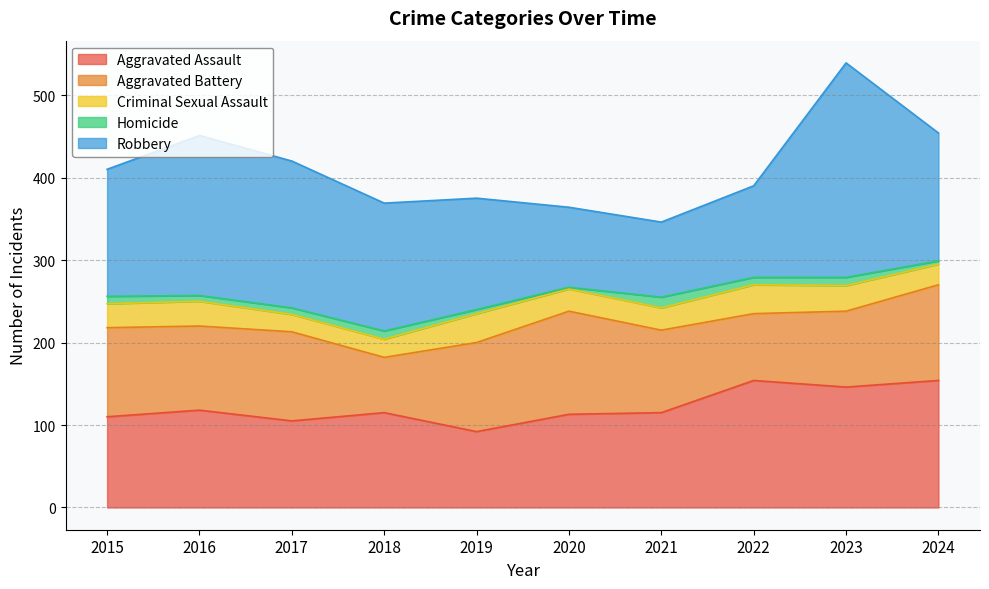

Which series has the widest spread of values?

Robbery